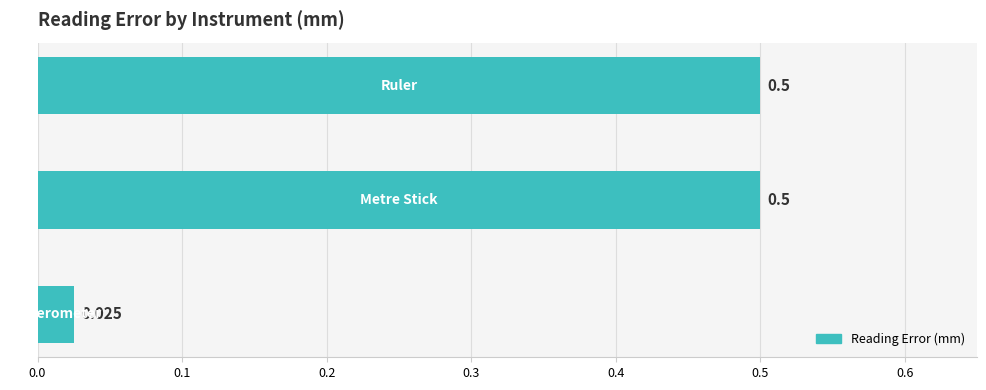

Does the chart contain any negative values?

No